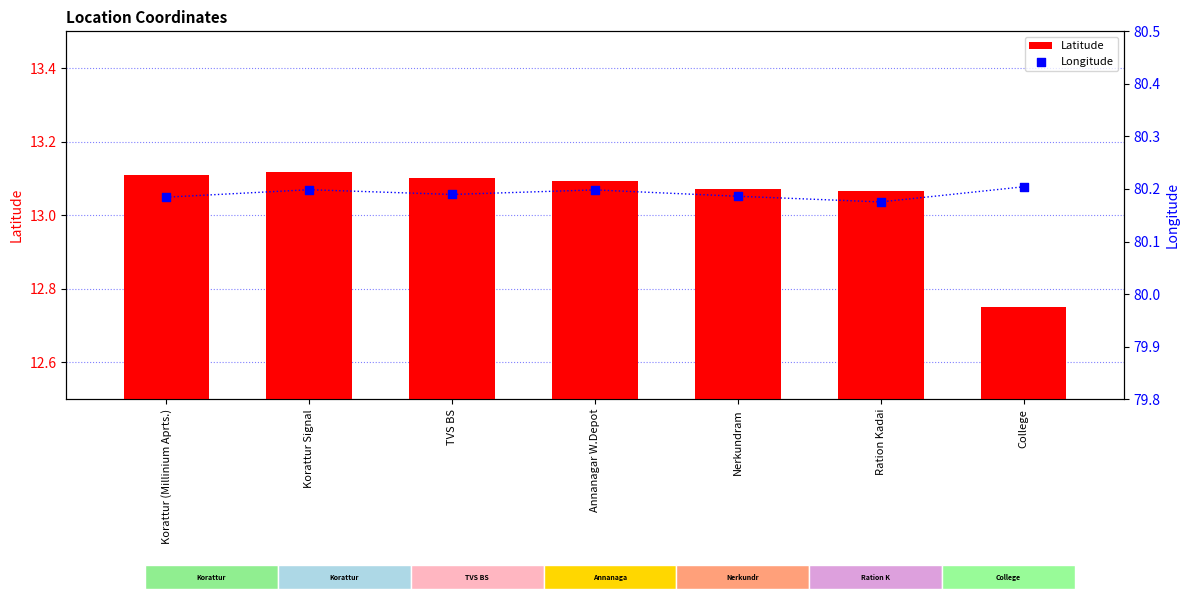

Which series reaches the maximum Y coordinate?

Longitude